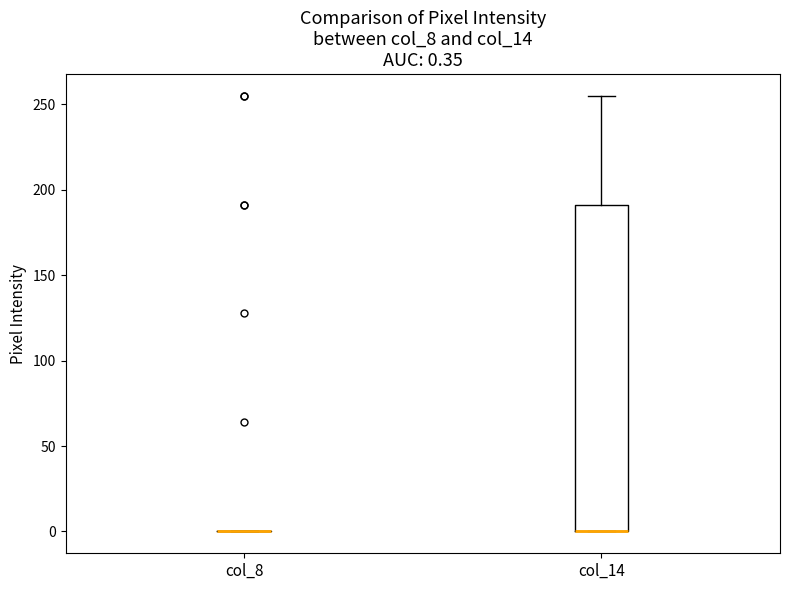

Comparing the boxes themselves (not the whiskers), which one is the tallest?

col_14